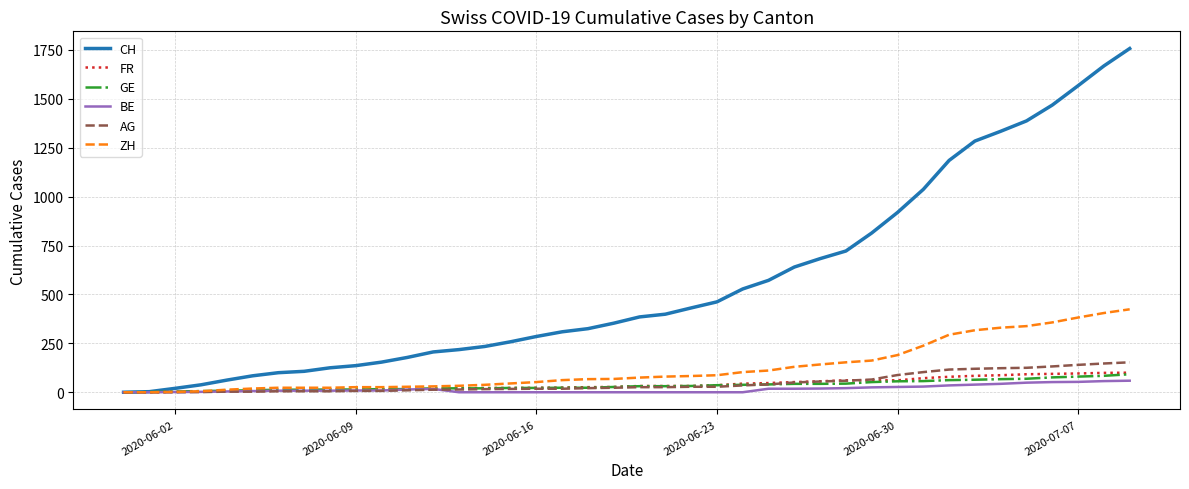

What is the greatest value displayed?

1757